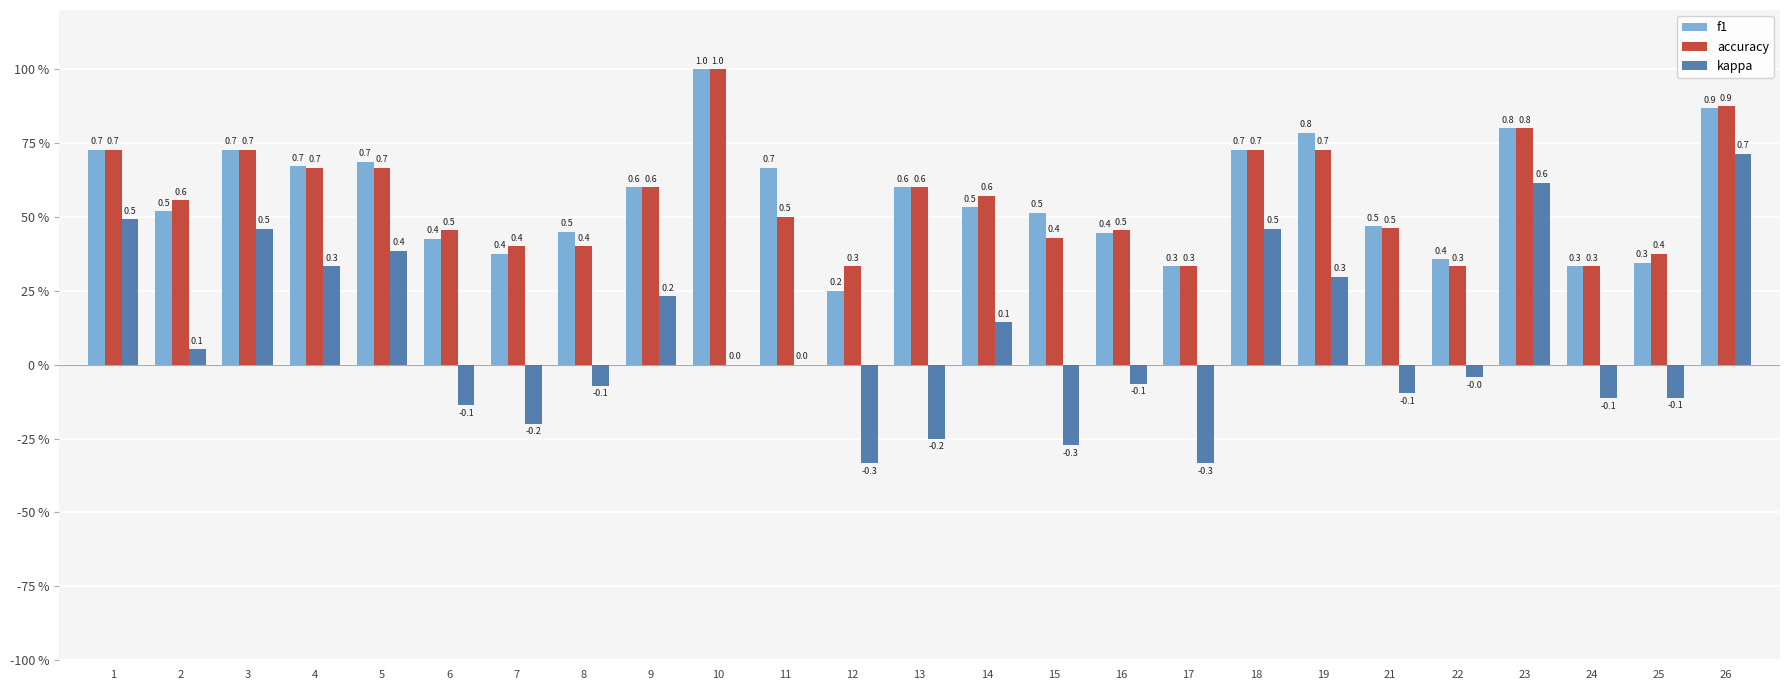

What is the value of the accuracy bar at the 7th from the left?

0.4